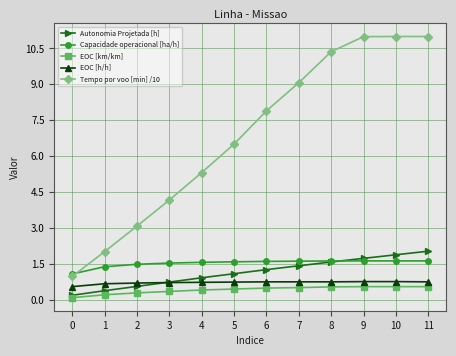

The value of Capacidade operacional [ha/h] at 8 is 1.1. True or false?

False